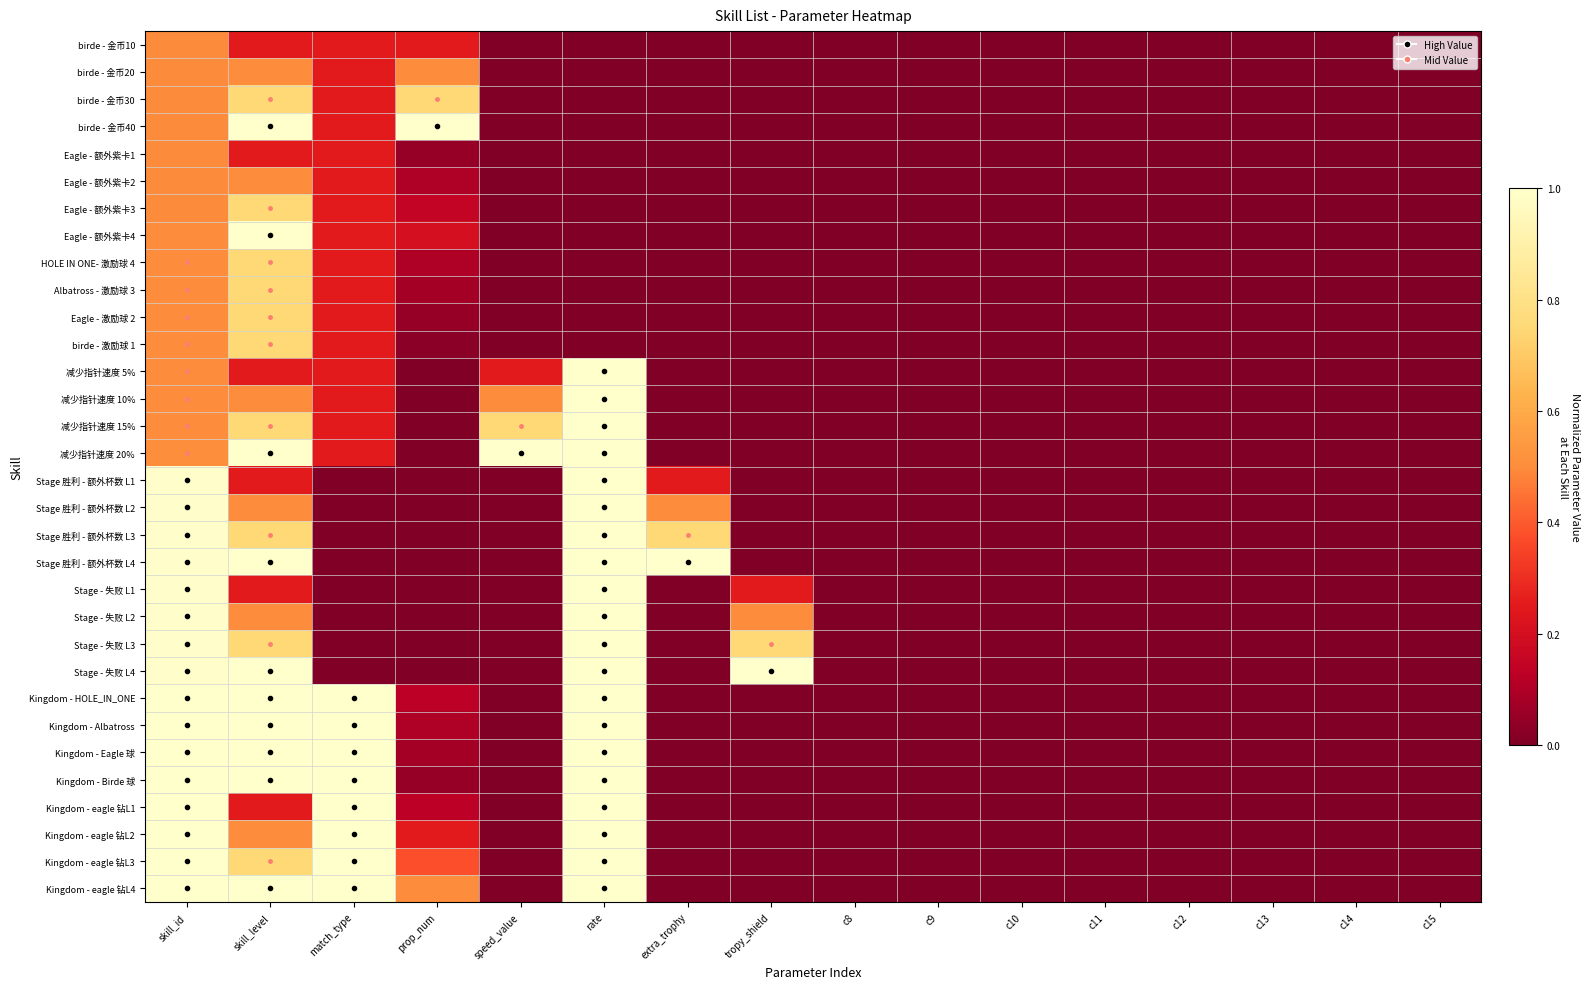

At how many categories does at least one series exceed 0?

8